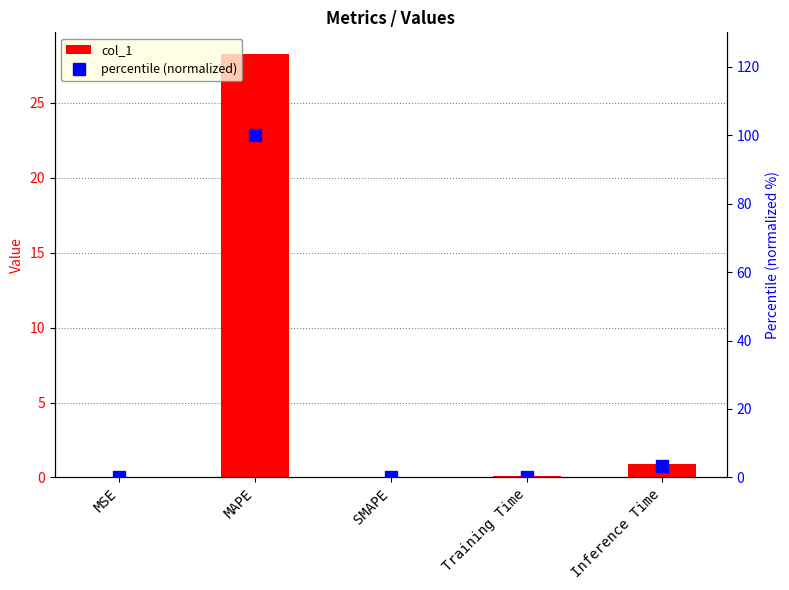

Which has a higher value, Inference Time or SMAPE?

Inference Time